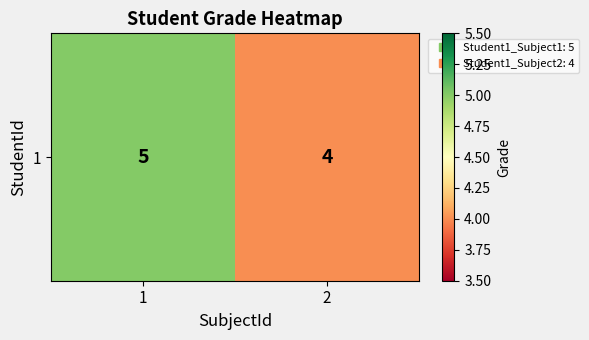

The value at 2 is 4. True or false?

True